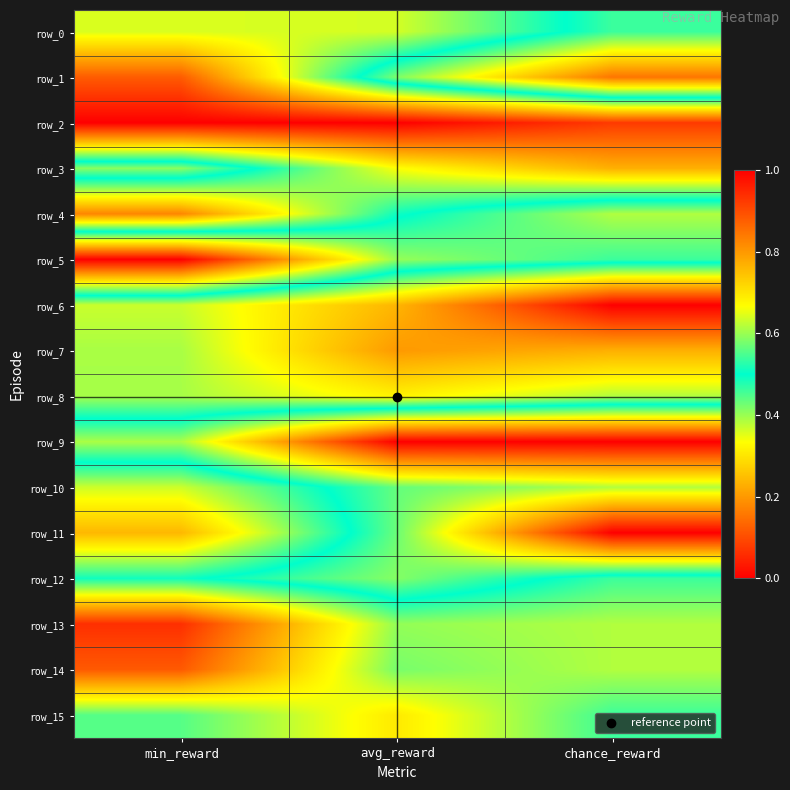

Is it true that row_9 equals 0.4 at min_reward?

True